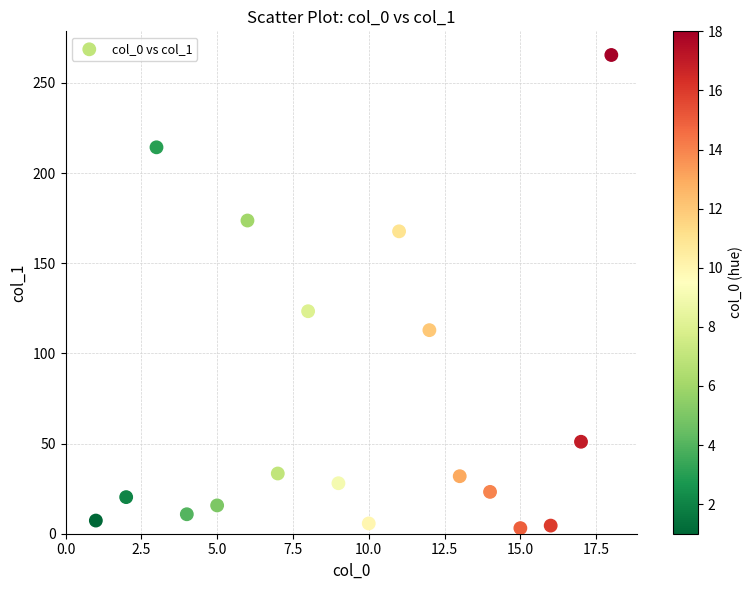

What is the range of Y values (max minus min)?

262.4